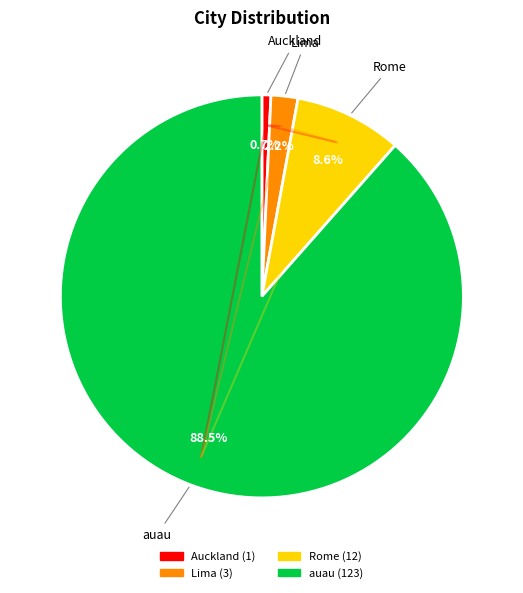

How many segments does this pie chart have?

4